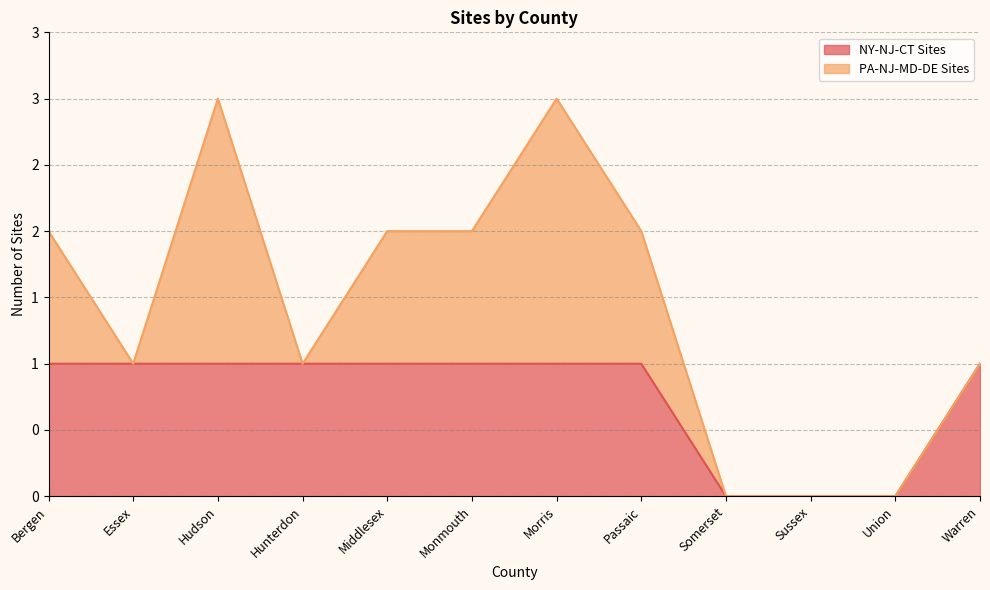

How many data points does each series have?

12